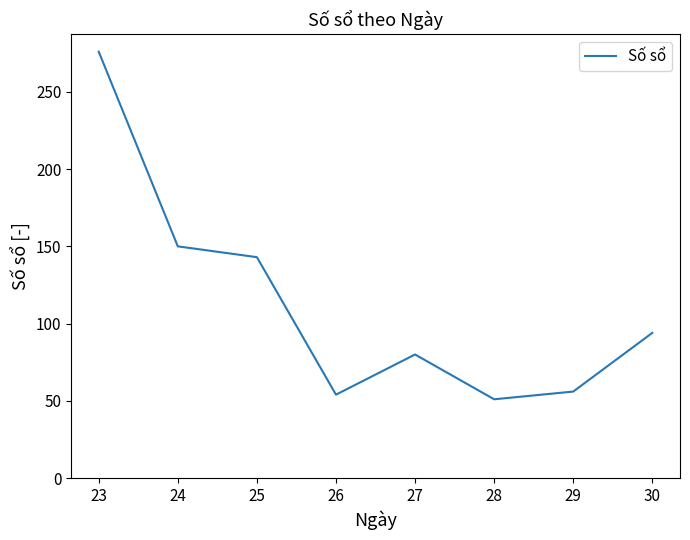

Reading left to right, extract all data points from this chart.

23=276	24=150	25=143	26=54	27=80	28=51	29=56	30=94